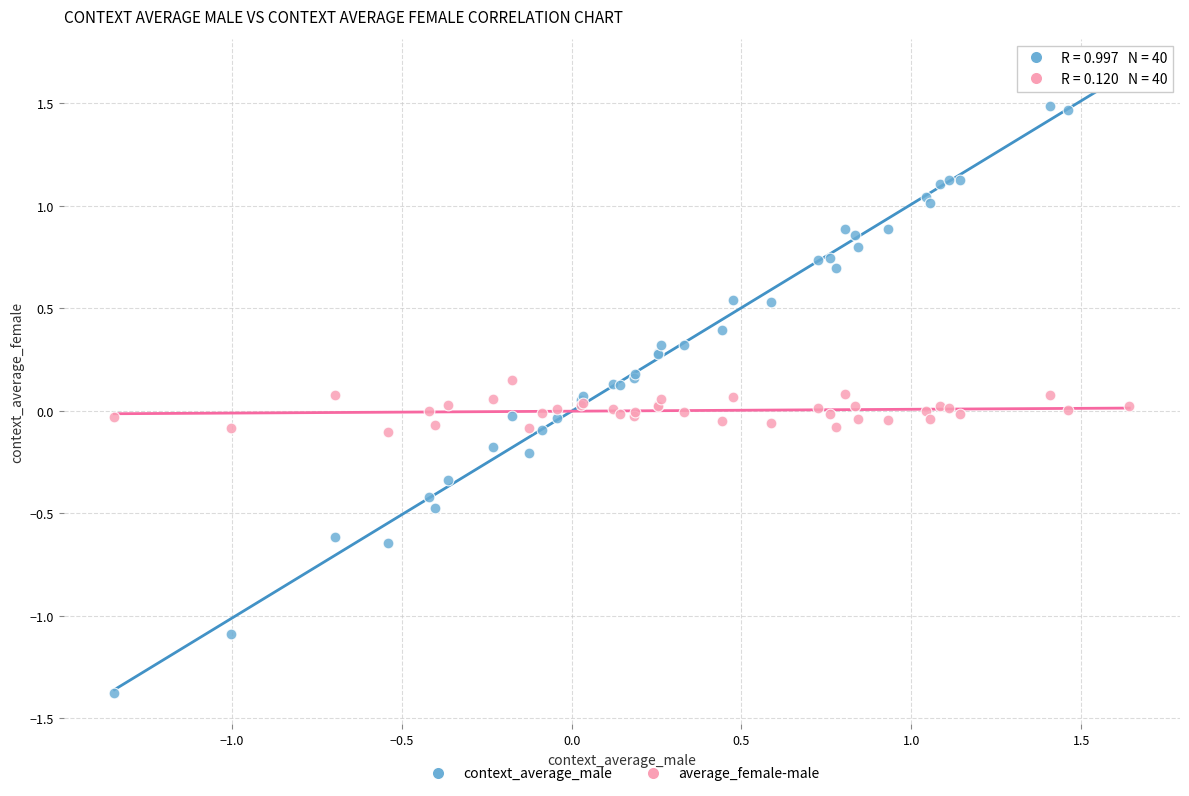

Which series has the widest spread of Y values?

context_average_male